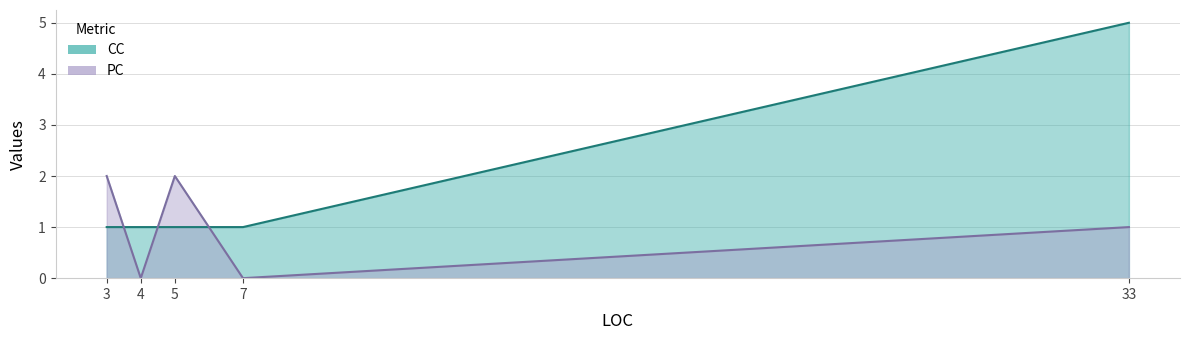

Rank the categories by CC value from lowest to highest.

7, 3, 5, 4, 33